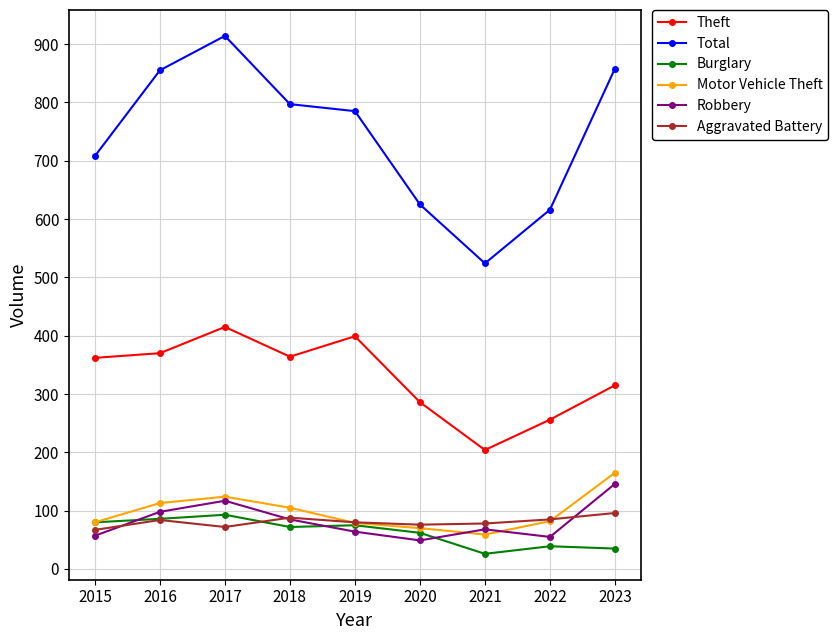

What is the lowest value of the Aggravated Battery series?

67